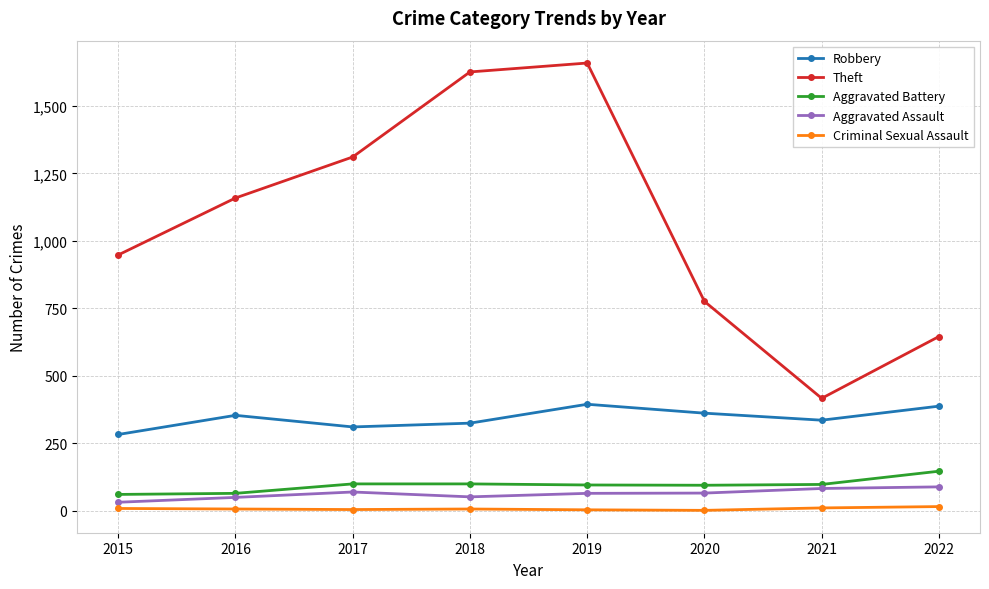

The value of Aggravated Battery at 2017 is 100. True or false?

True